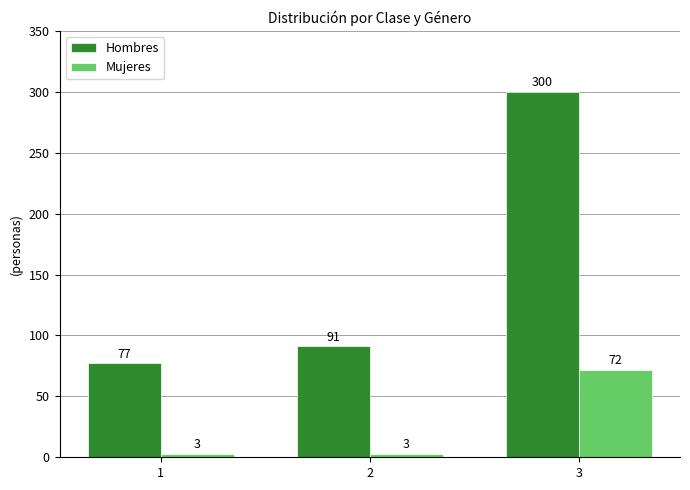

How many bars are there in each group?

2